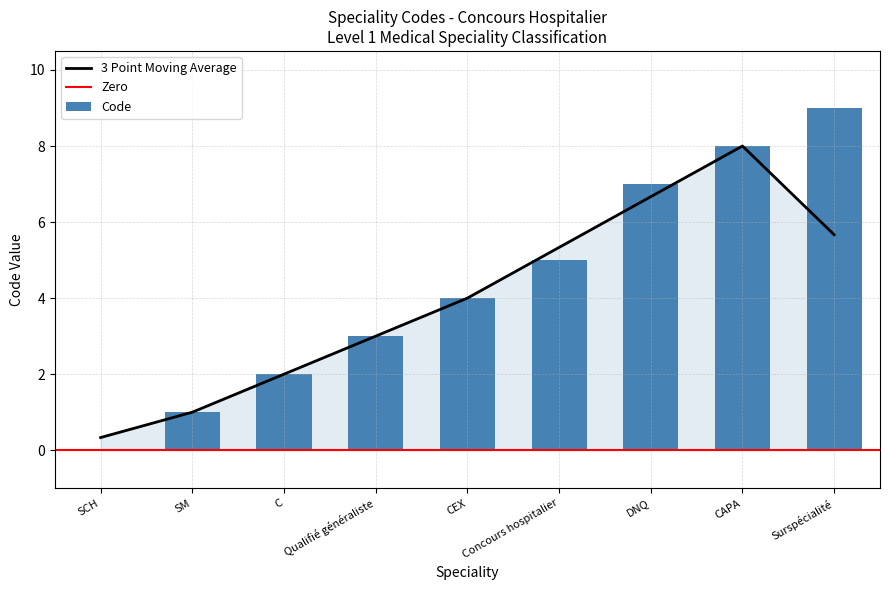

At which category does the chart reach its minimum across all series?

SCH